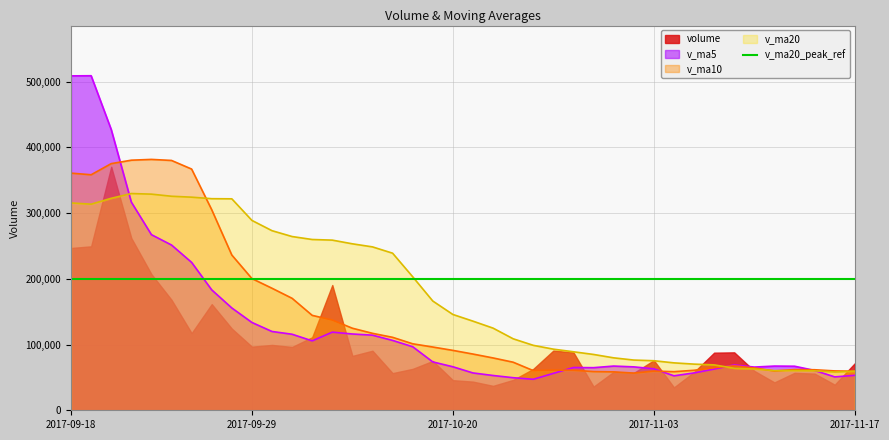

What is the label of the 5th point from the right?

2017-11-13